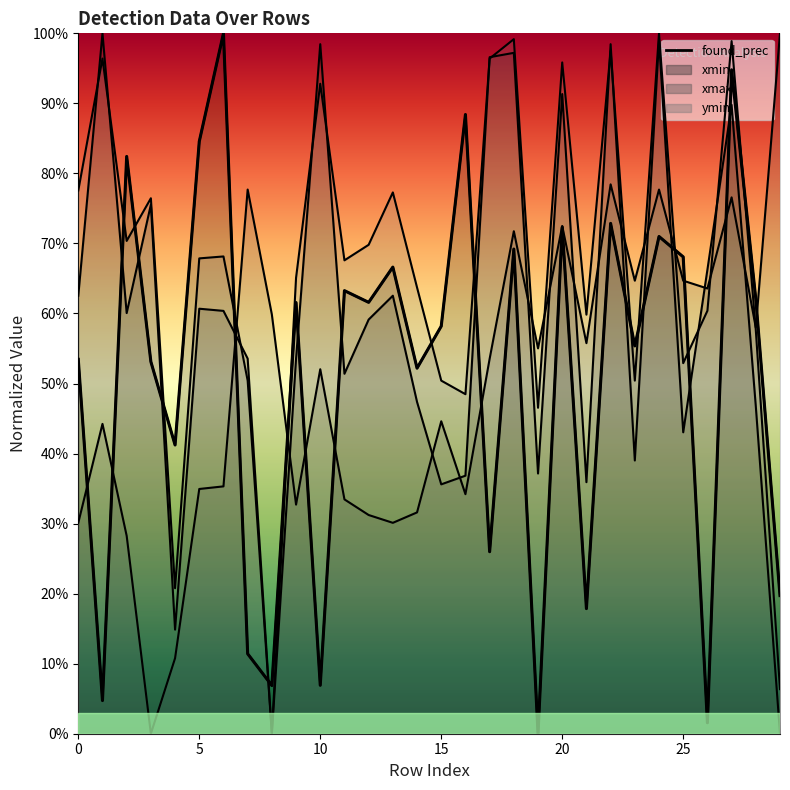

What is the sum of the ymin values at 29 and 20?

1.0